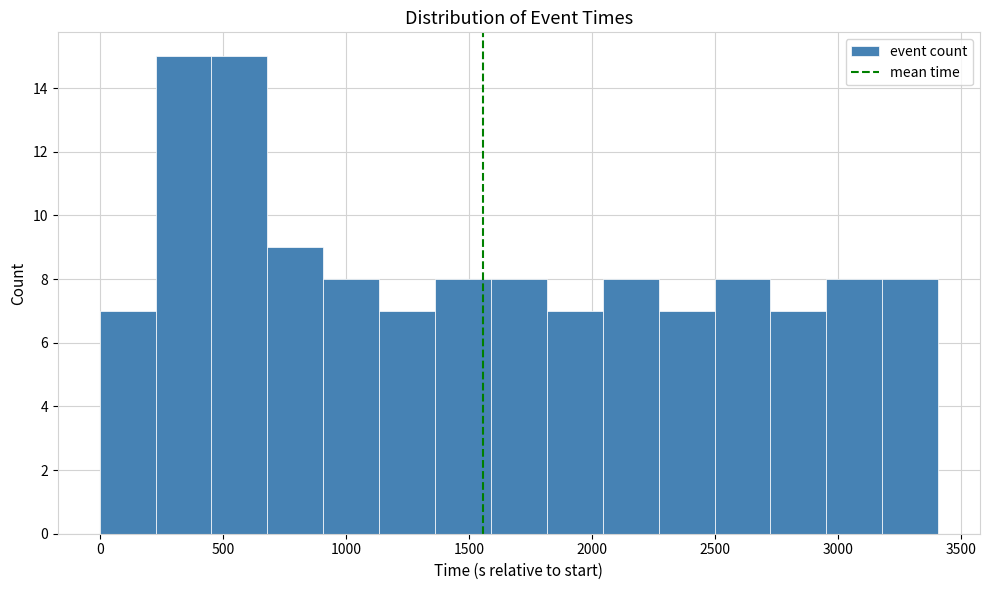

What is the height of the bar covering 450 to 700 on the x-axis? Neither the bar edges nor the heights are printed on the chart, so give them approximately, as read against the axes.

15